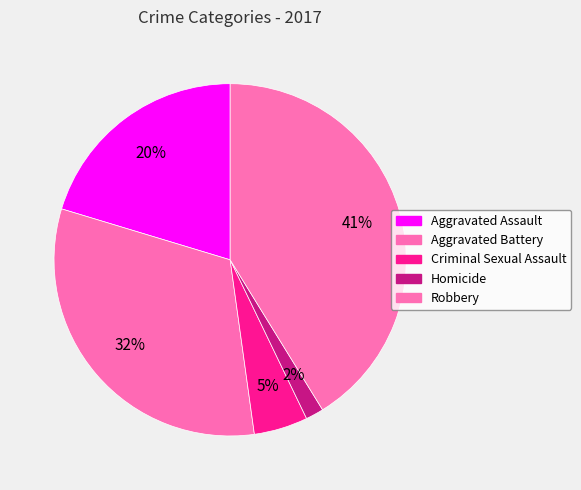

Rank the categories by value from highest to lowest.

Robbery, Aggravated Battery, Aggravated Assault, Criminal Sexual Assault, Homicide